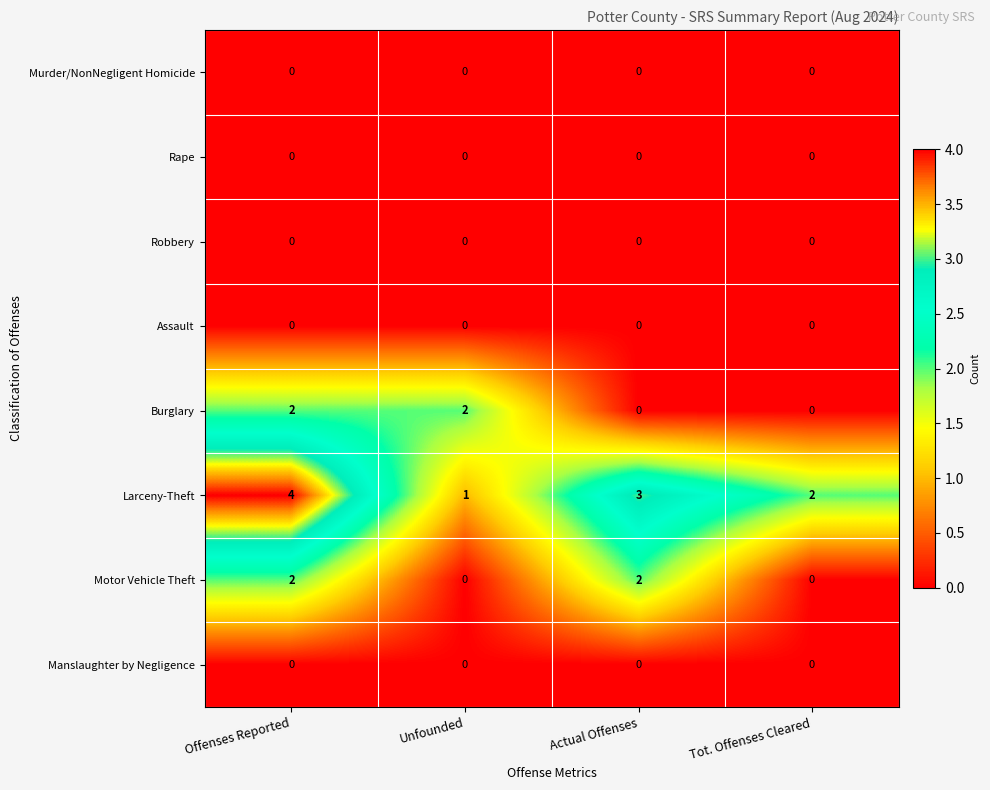

What is the greatest value displayed?

4